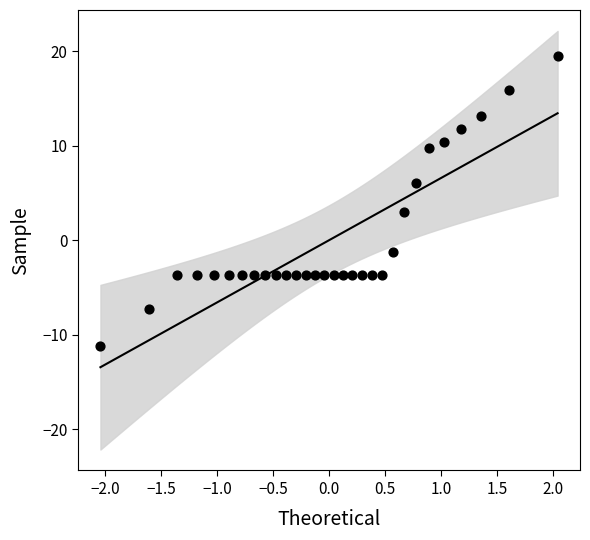

What Y value in the scatter plot is closest to 4?

3.0